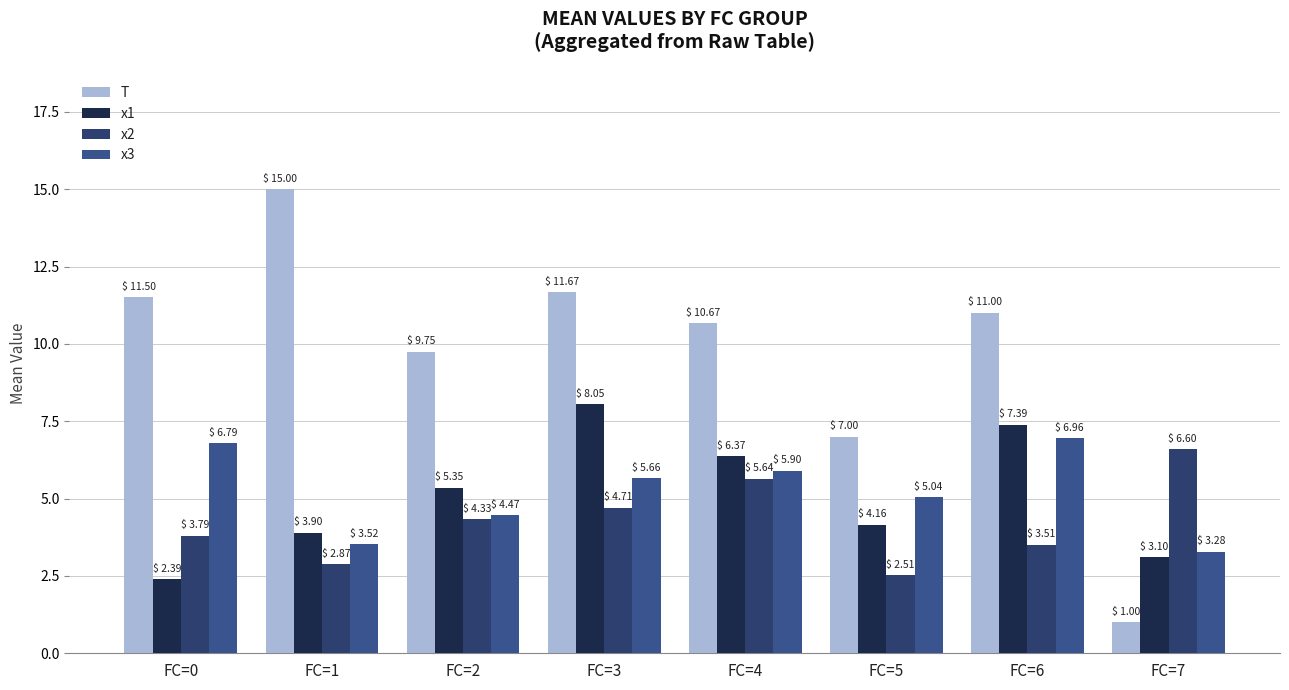

List the labels in order of x2 value, largest first.

FC=7, FC=4, FC=3, FC=2, FC=0, FC=6, FC=1, FC=5